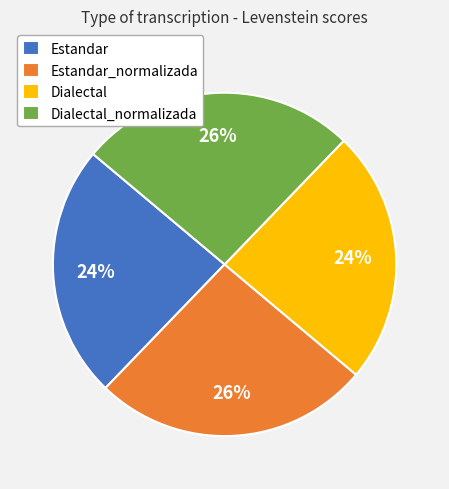

To the nearest percent, what is the difference between the Dialectal and Estandar_normalizada slice percentages?

2%